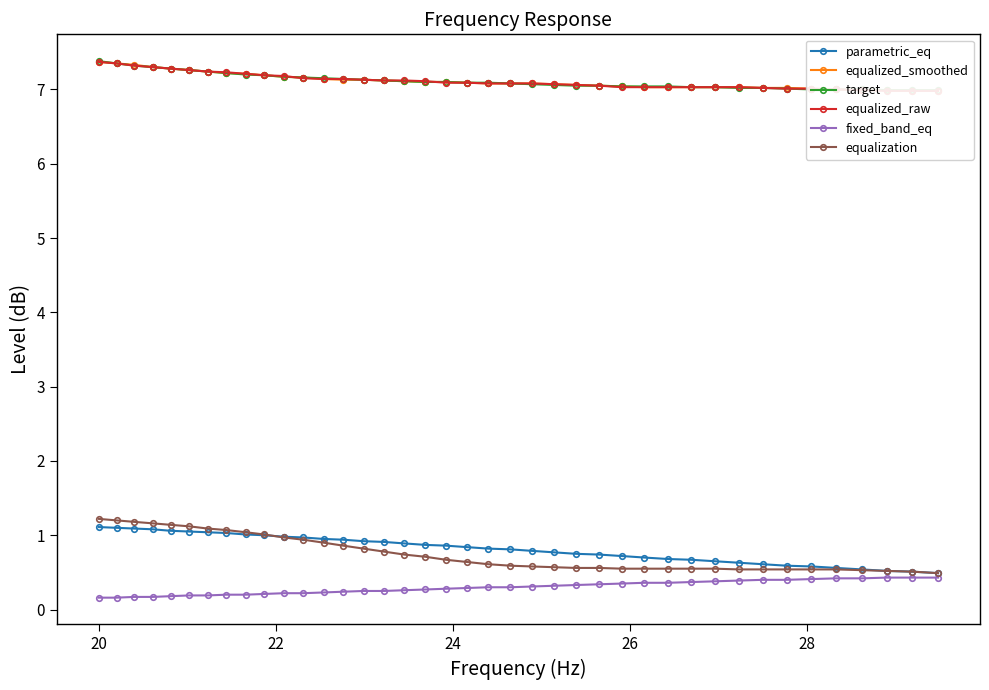

What is the value of the parametric_eq point at the 23rd from the left?

0.8